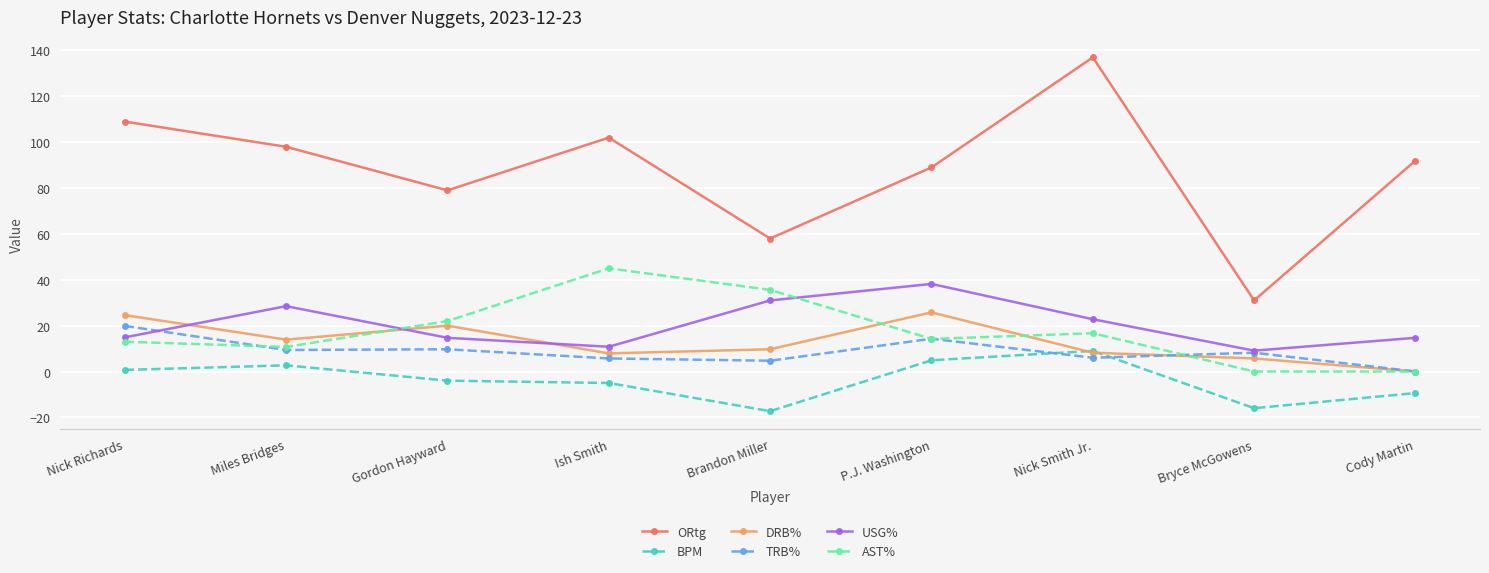

Which series ends up on top after the final intersection of DRB% and USG%?

USG%